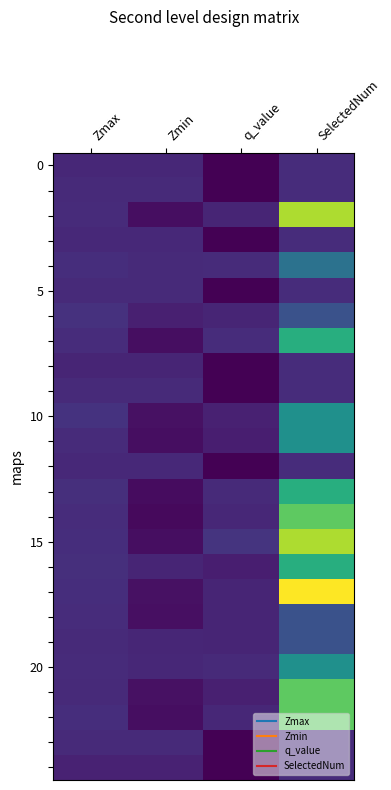

What is the total value across all series at SelectedNum?

85.0